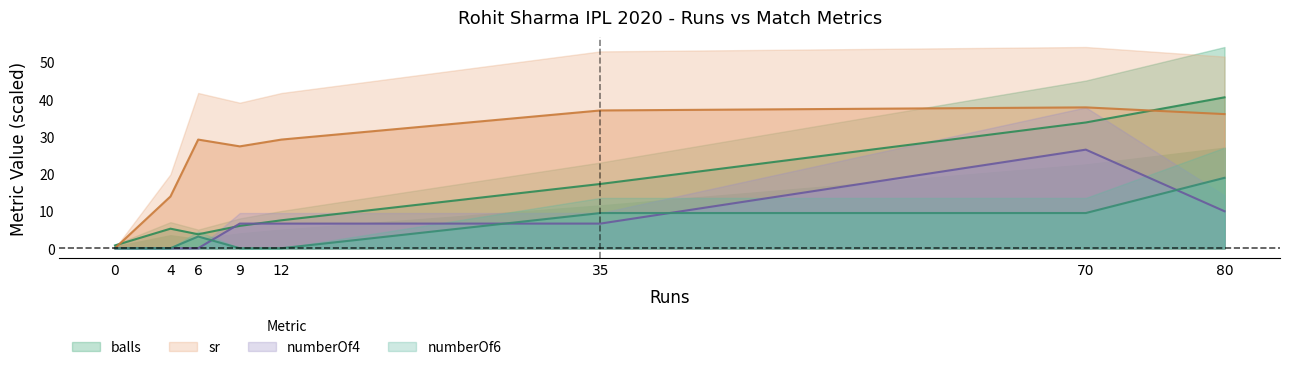

How many data points does each series have?

8